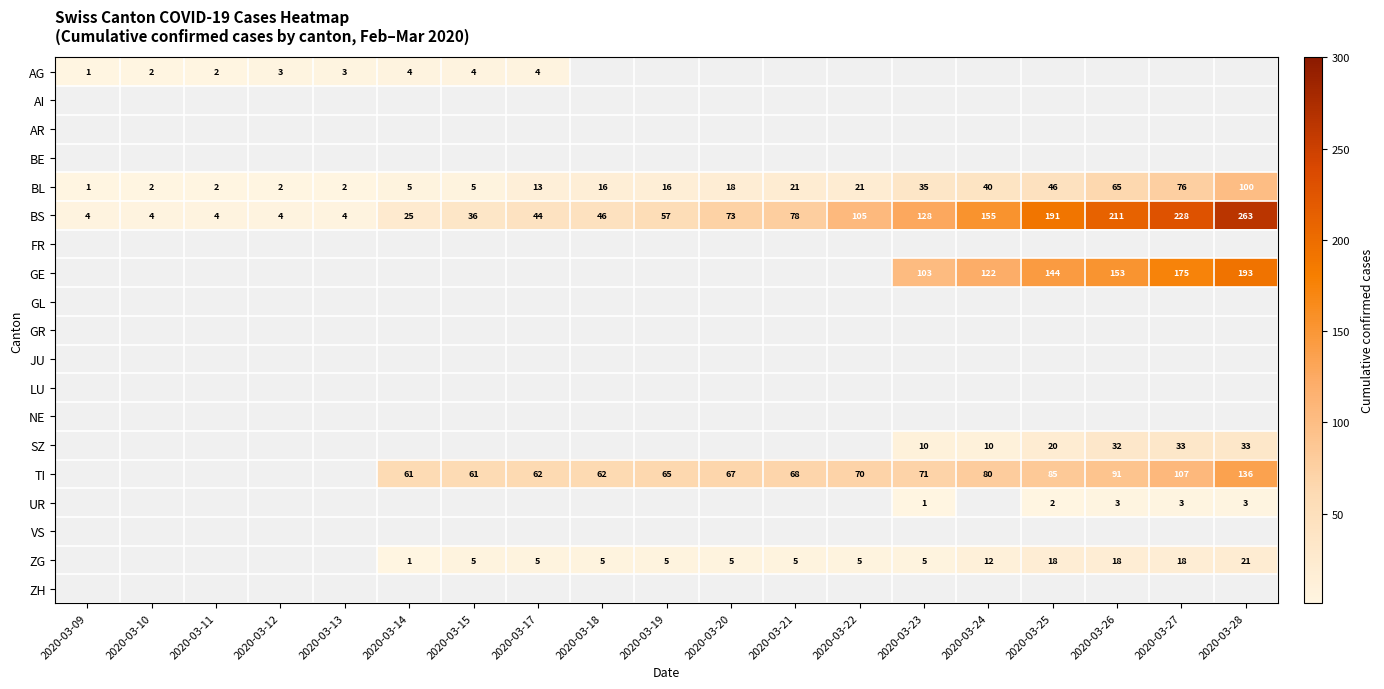

Is it true that UR equals 3 at 2020-03-26?

True